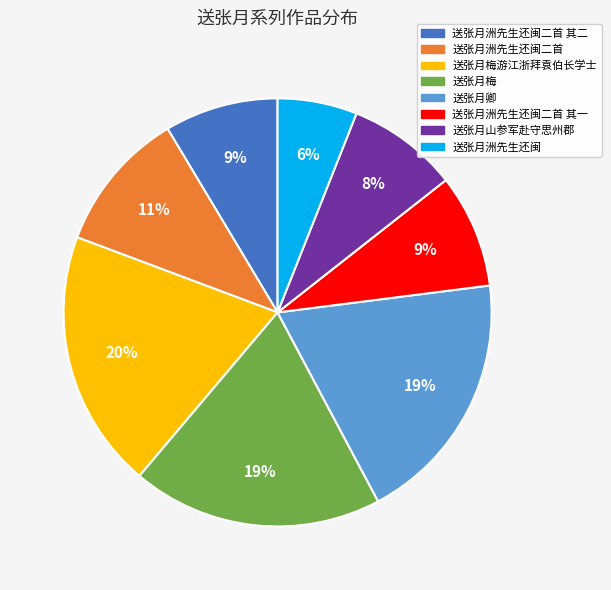

Is there a majority slice in this chart?

No